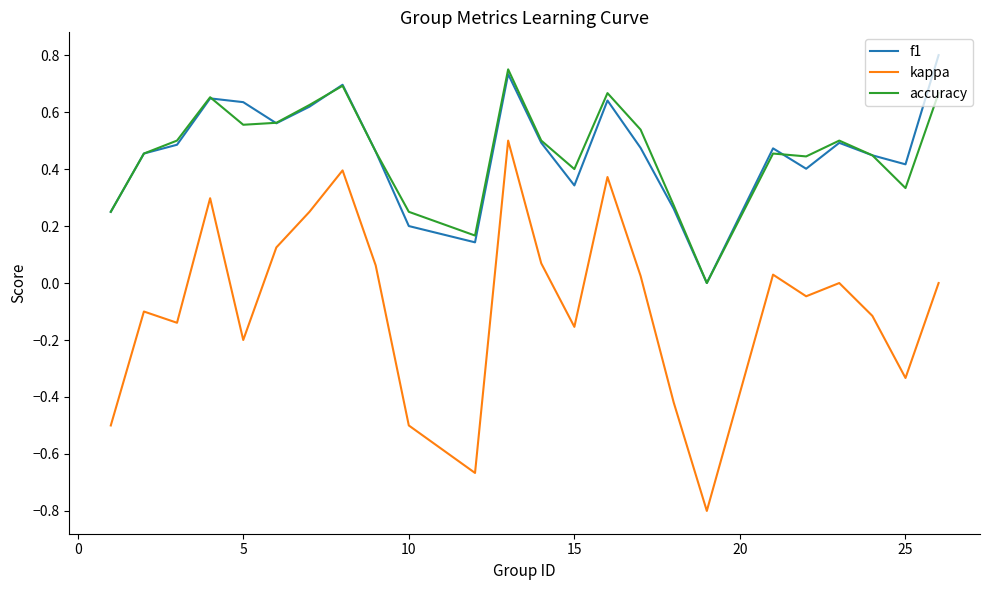

What is the smallest value displayed?

-0.8